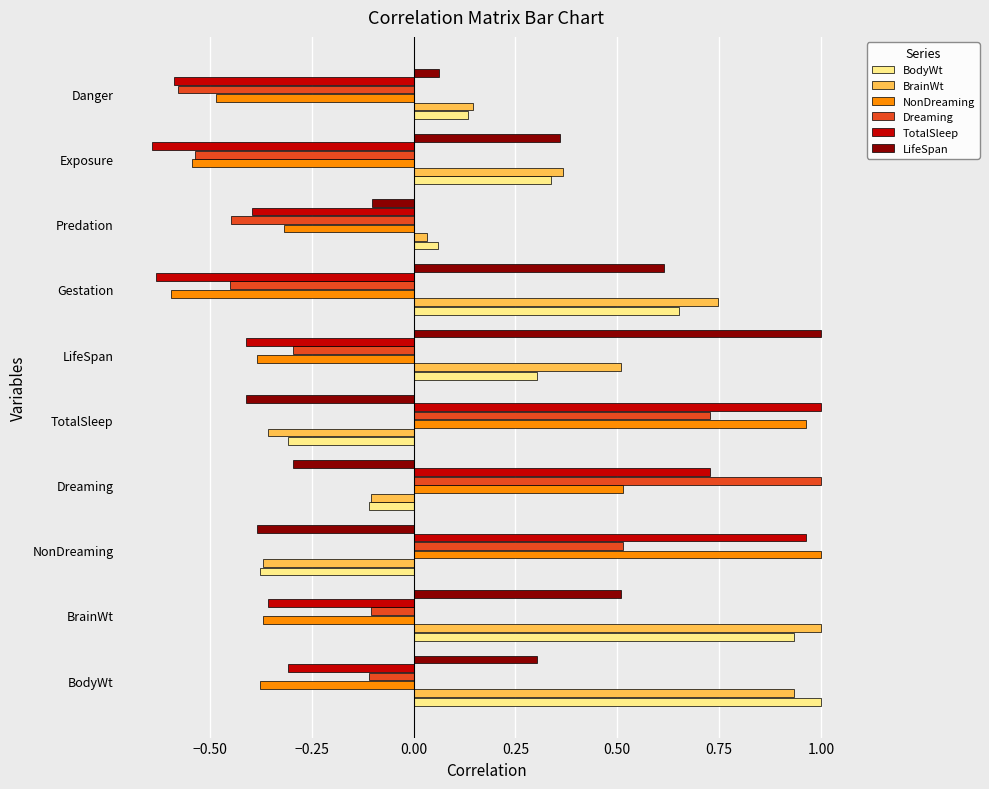

Which category has the lowest value in the NonDreaming series?

Gestation